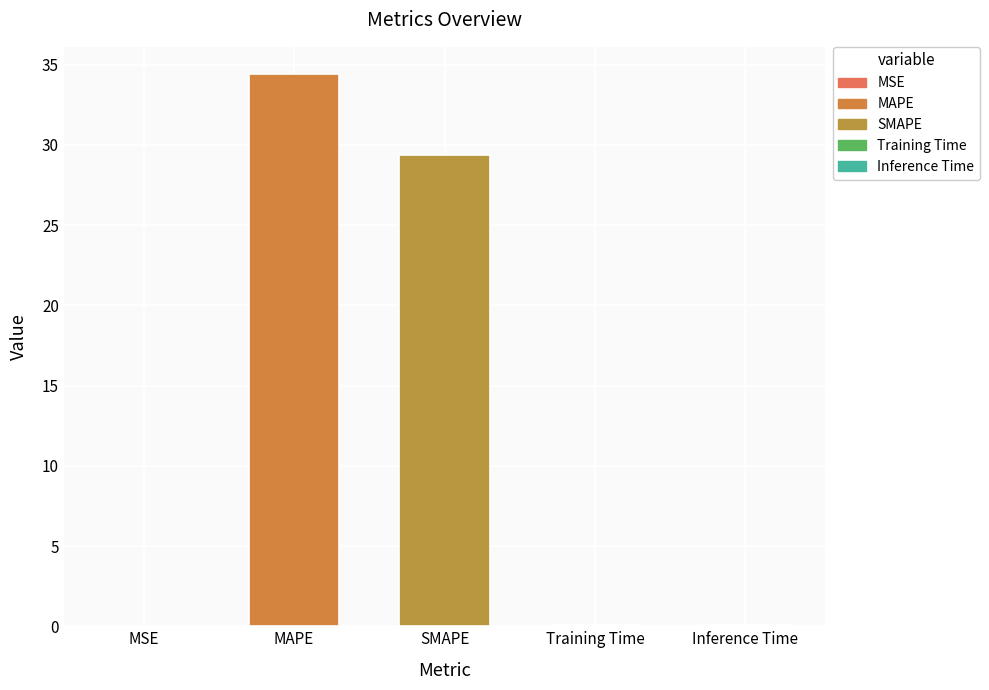

At which label is the value closest to 17?

SMAPE